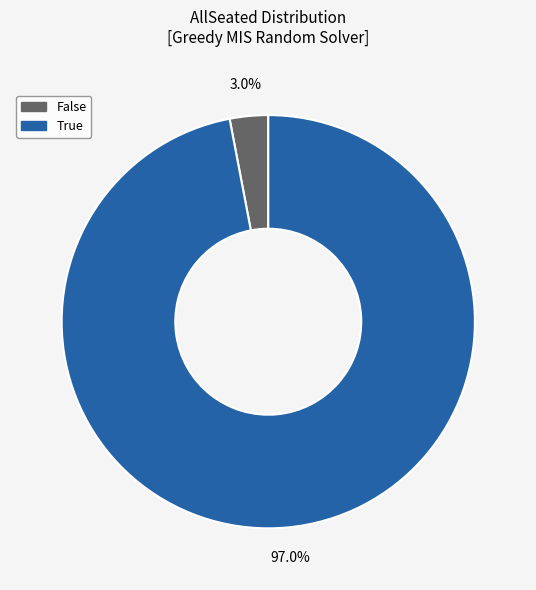

Does any single category account for the majority?

Yes